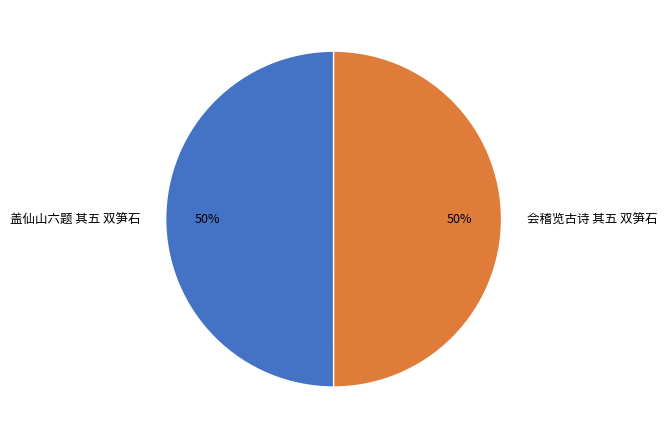

What percentage is the 会稽览古诗 其五 双笋石 slice, to the nearest percent?

50%